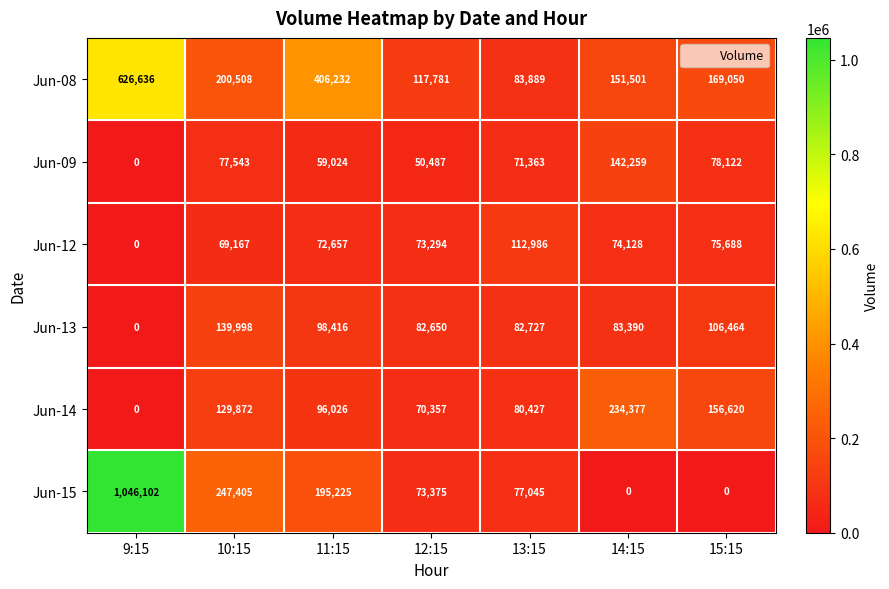

Count the number of data series in this chart.

6